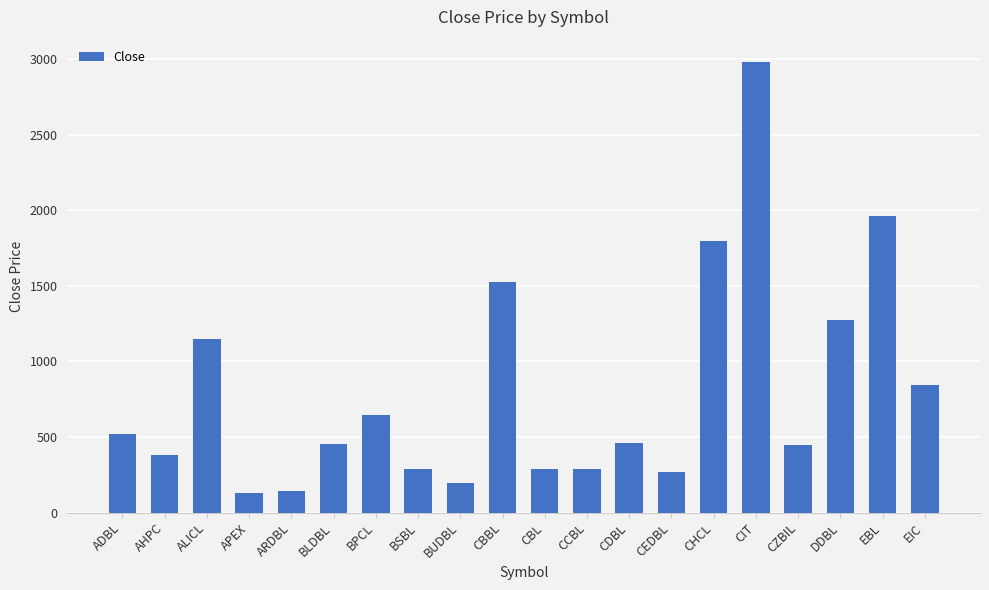

How many distinct data groups are displayed?

1